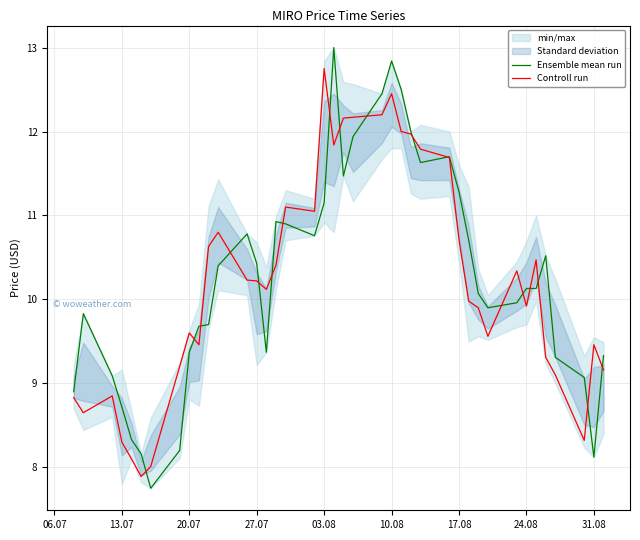

What is the lowest value of the Ensemble mean run series?

7.8